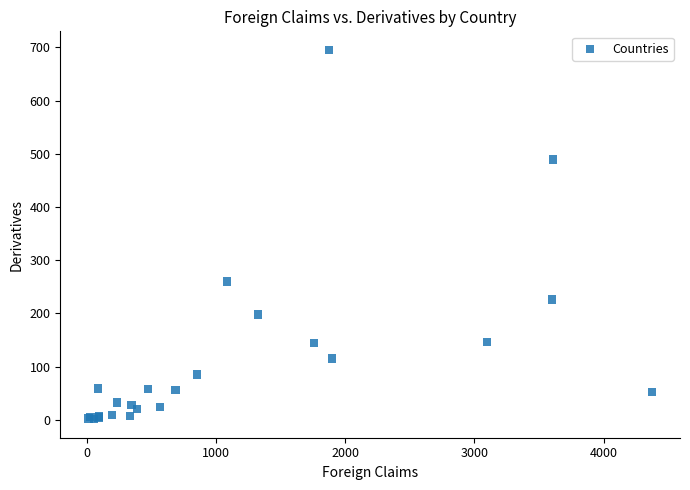

What Y value in the scatter plot is closest to 348?

259.8